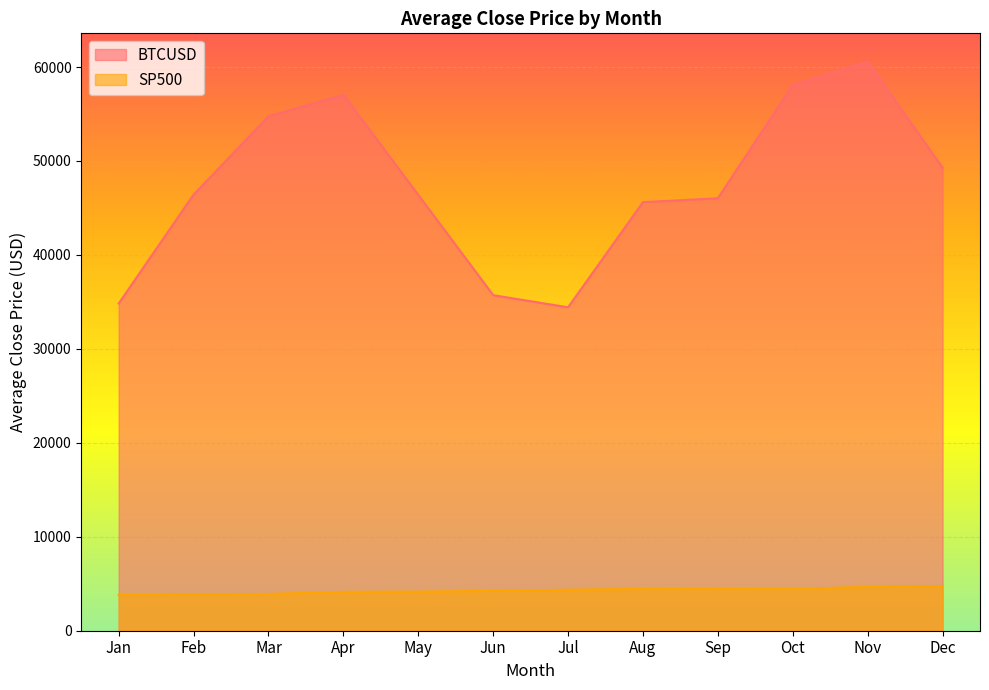

Reading left to right, list all the values displayed in this chart.

BTCUSD: Jan=34834.9	Feb=46419.4	Mar=54755.6	Apr=57053.8	May=46391.9	Jun=35718.2	Jul=34428.0	Aug=45619.2	Sep=46034.2	Oct=58089.7	Nov=60560.5	Dec=49300.0
SP500: Jan=3793.8	Feb=3883.4	Mar=3910.5	Apr=4141.2	May=4167.9	Jun=4238.5	Jul=4363.7	Aug=4454.0	Sep=4445.5	Oct=4460.7	Nov=4667.4	Dec=4674.8